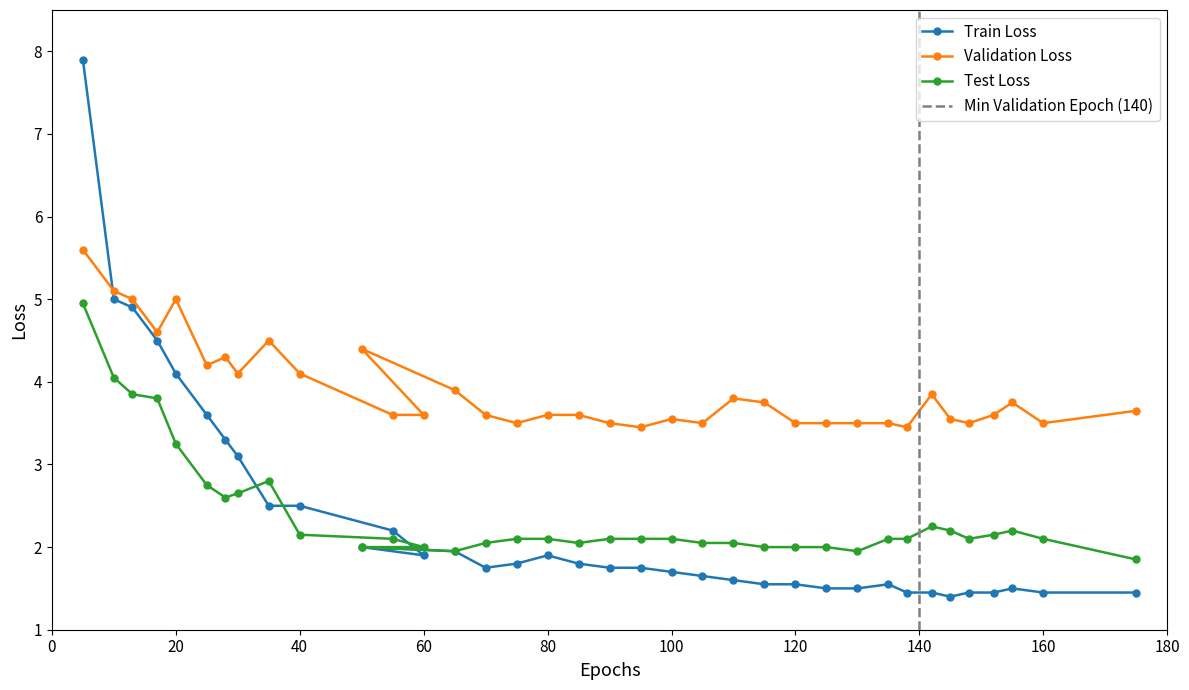

What is the smallest value displayed?

1.4